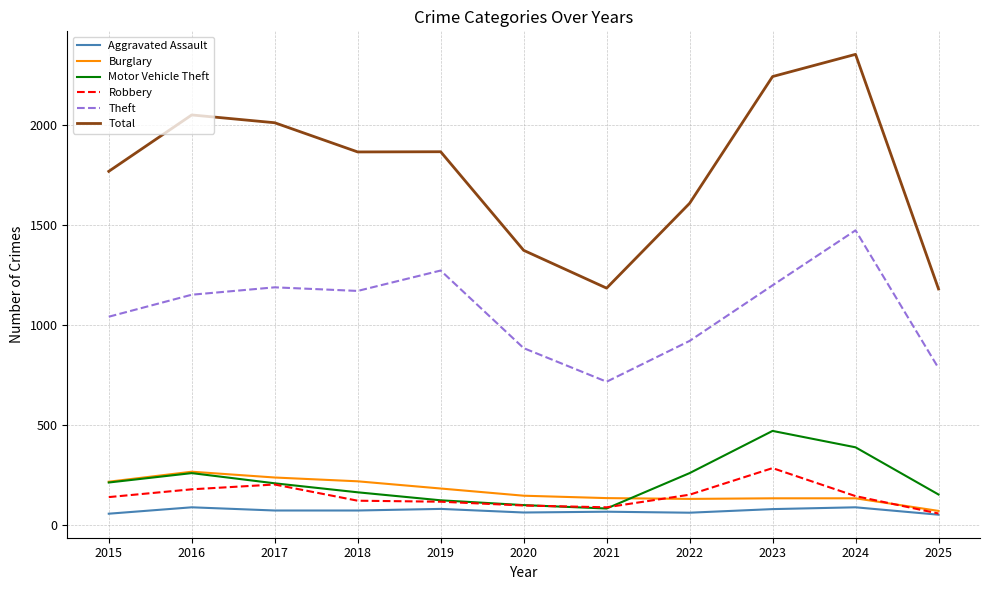

What is the sum of the Motor Vehicle Theft values at 2025 and 2021?

234